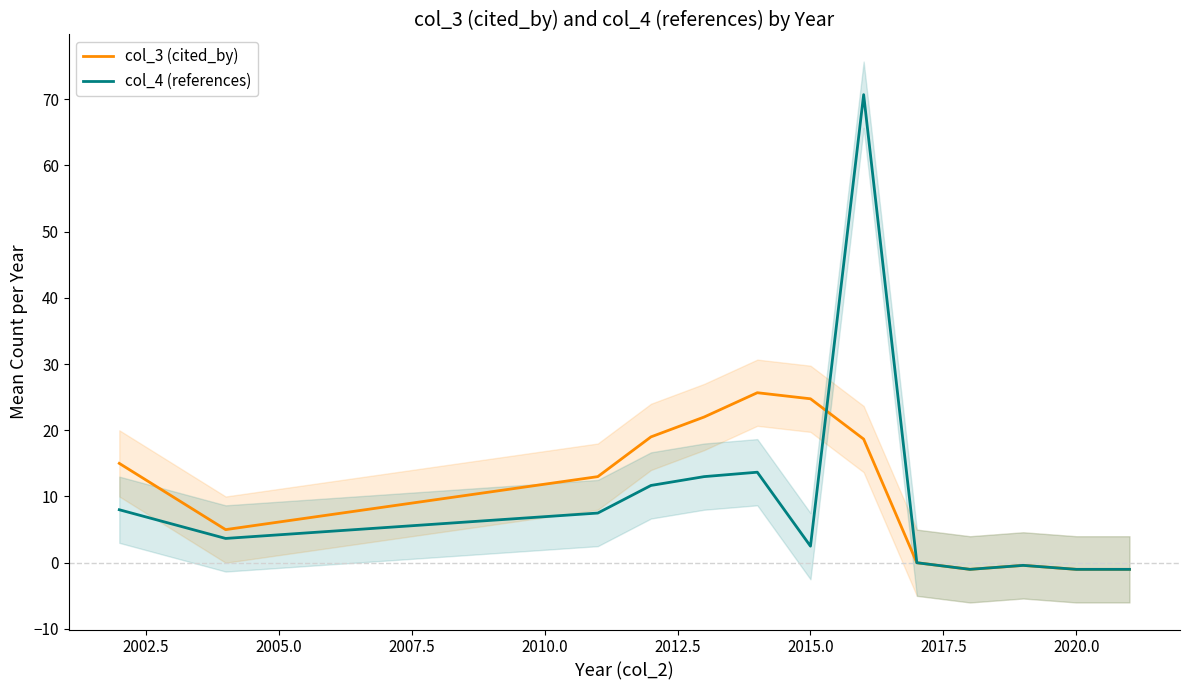

What is the maximum value for col_4 (references)?

70.7